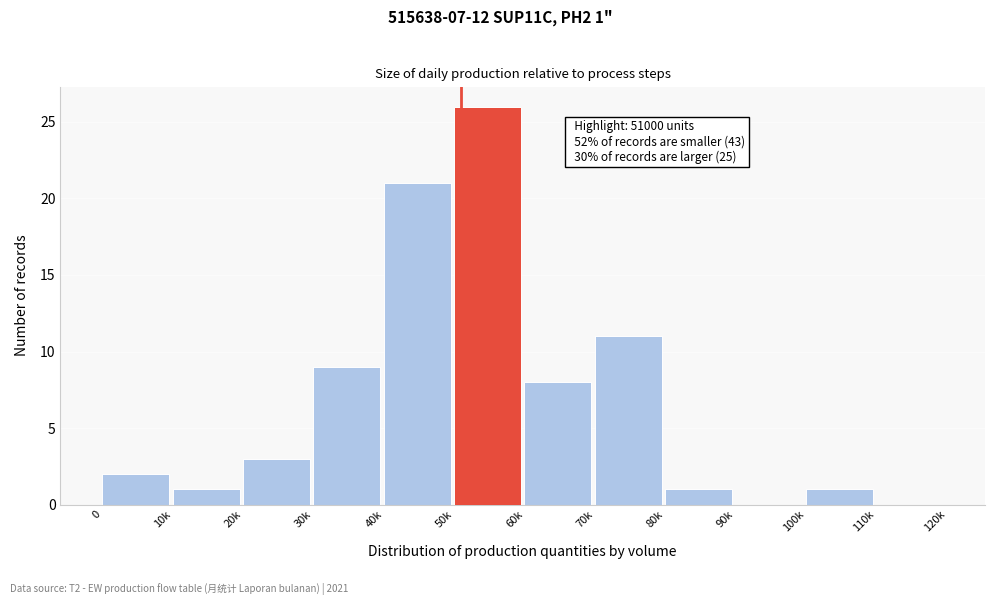

The value at 100k is 0. True or false?

False